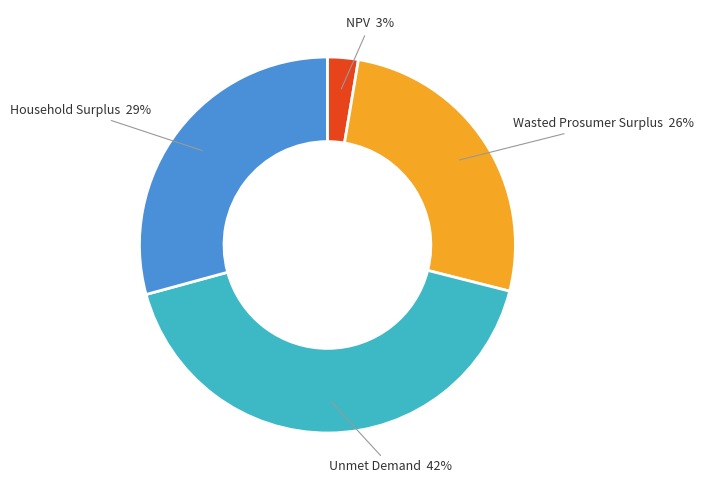

Count the number of slices in the pie.

4